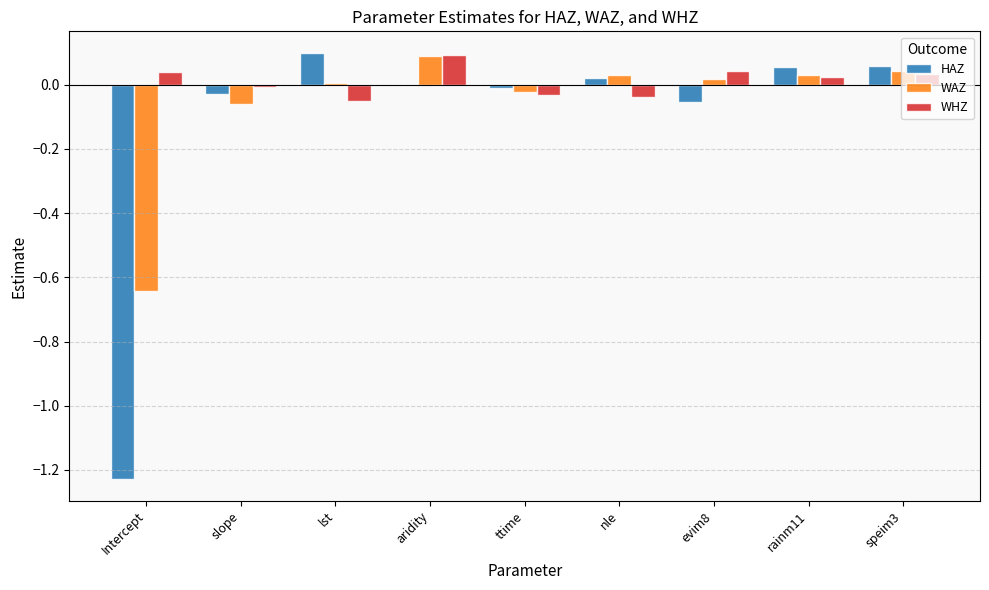

At which label does WHZ reach its peak?

aridity